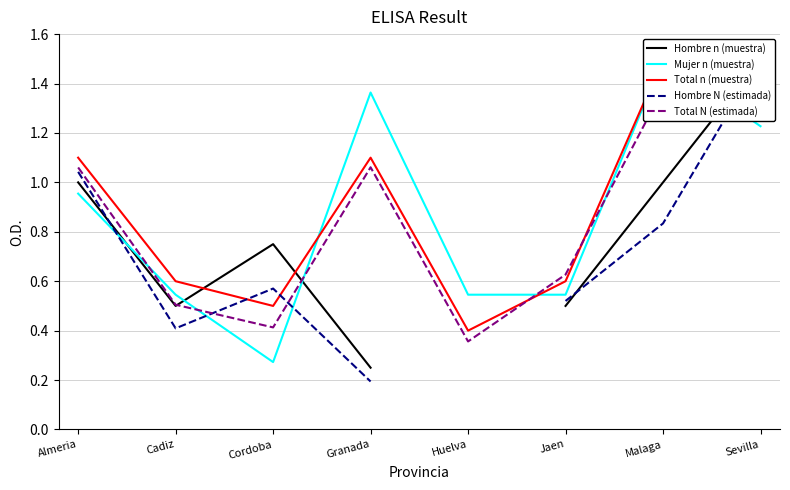

How many lines are shown in the chart?

5